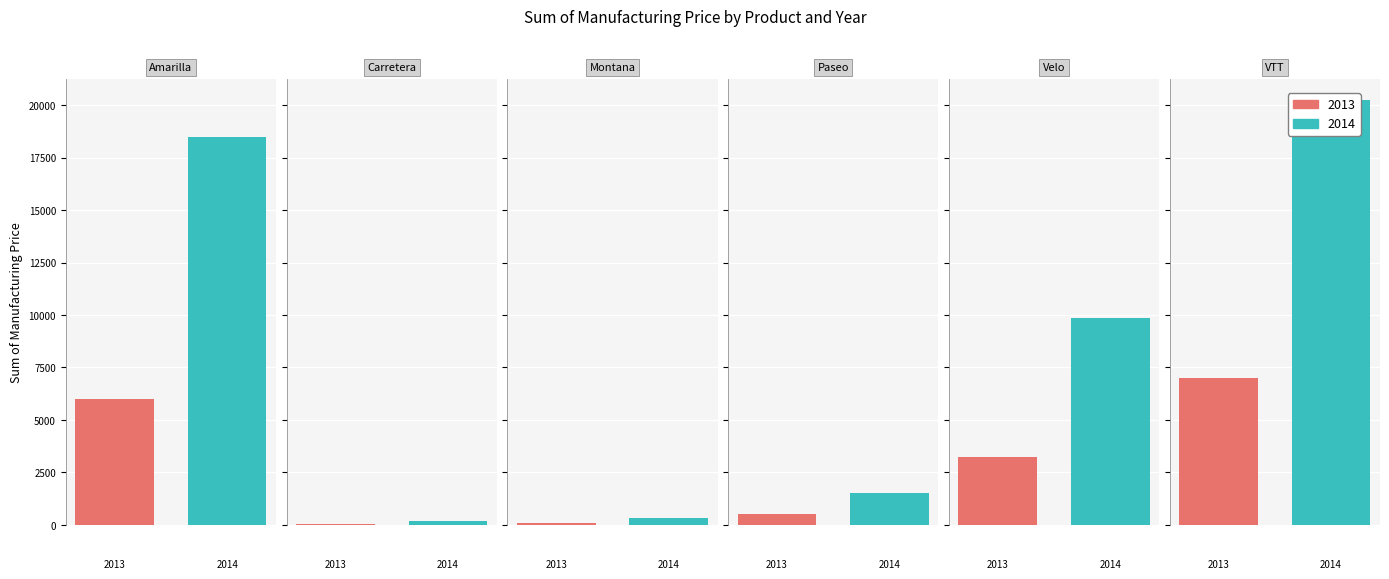

Between Paseo and VTT, which is larger?

VTT